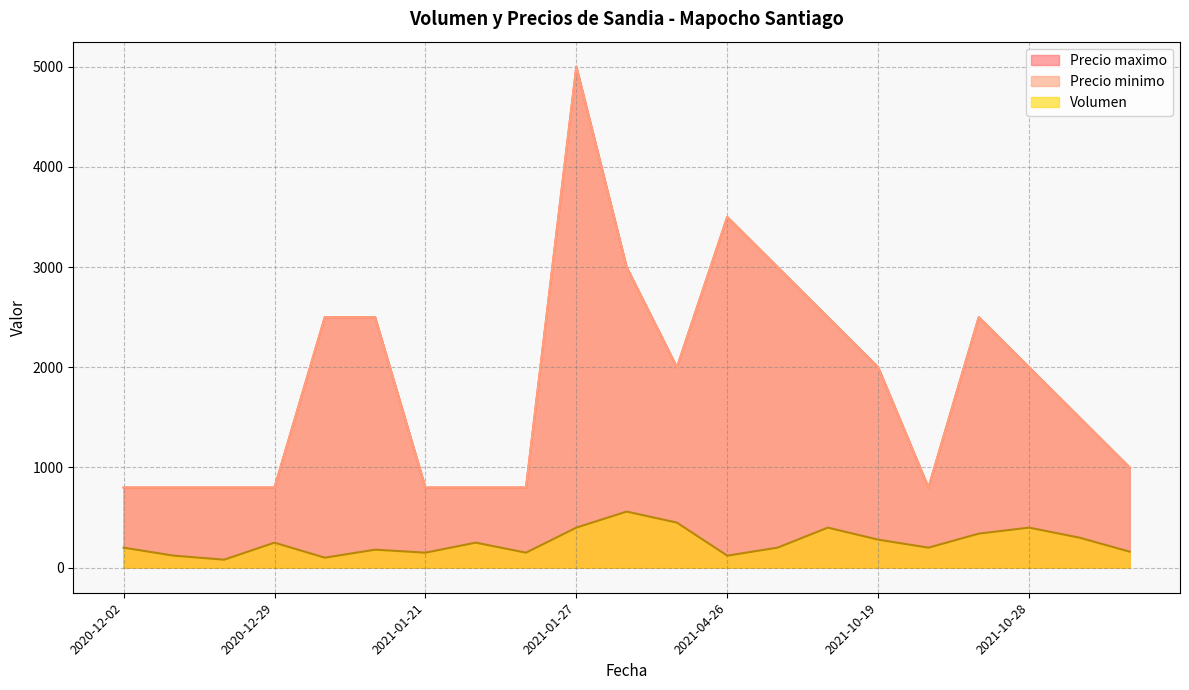

Between 2021-10-19 and 2020-12-02, which is larger?

2021-10-19